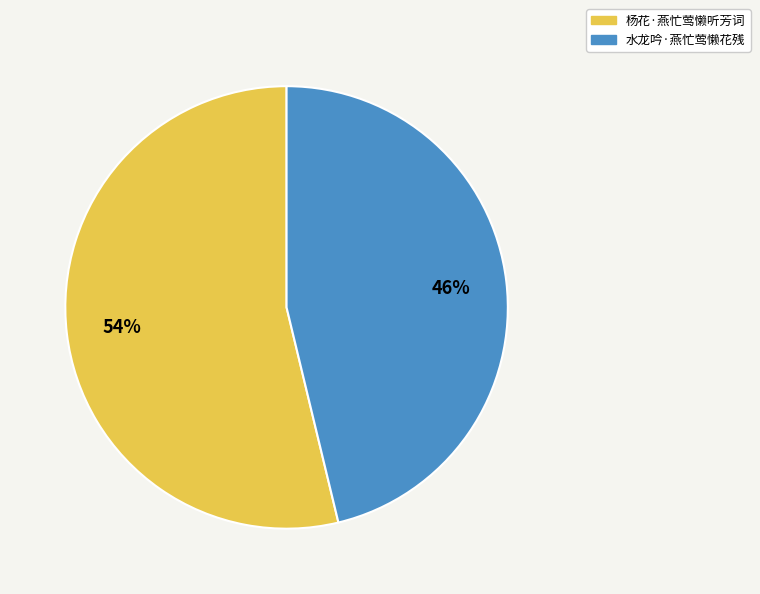

To the nearest percent, what is the difference between the 杨花·燕忙莺懒听芳词 and 水龙吟·燕忙莺懒花残 slice percentages?

8%